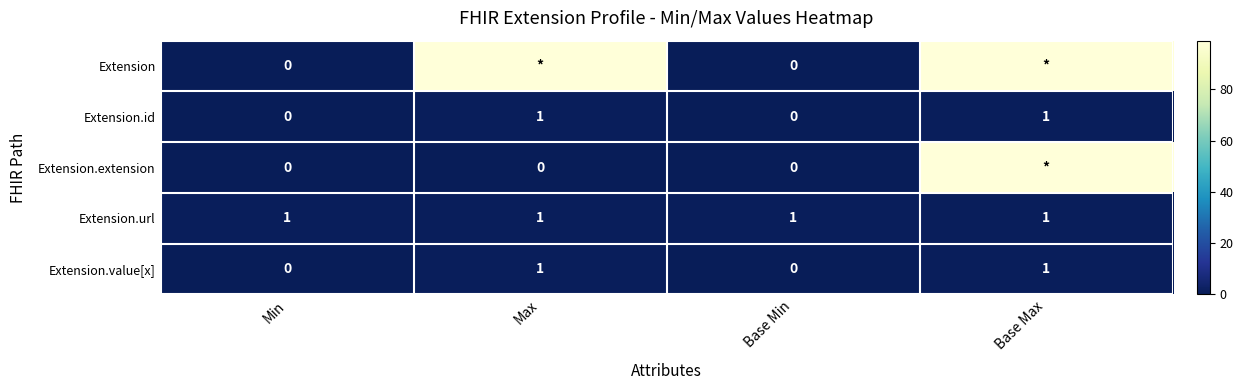

The Extension.id series shows 0 at Base Min. True or false?

True